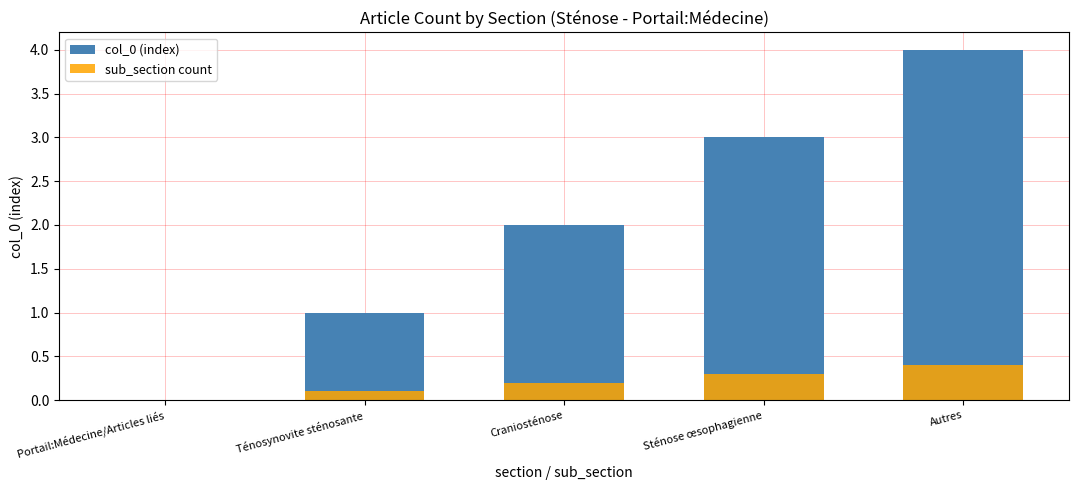

True or false: sub_section count has a value of 0.0 at Portail:Médecine/Articles liés.

True